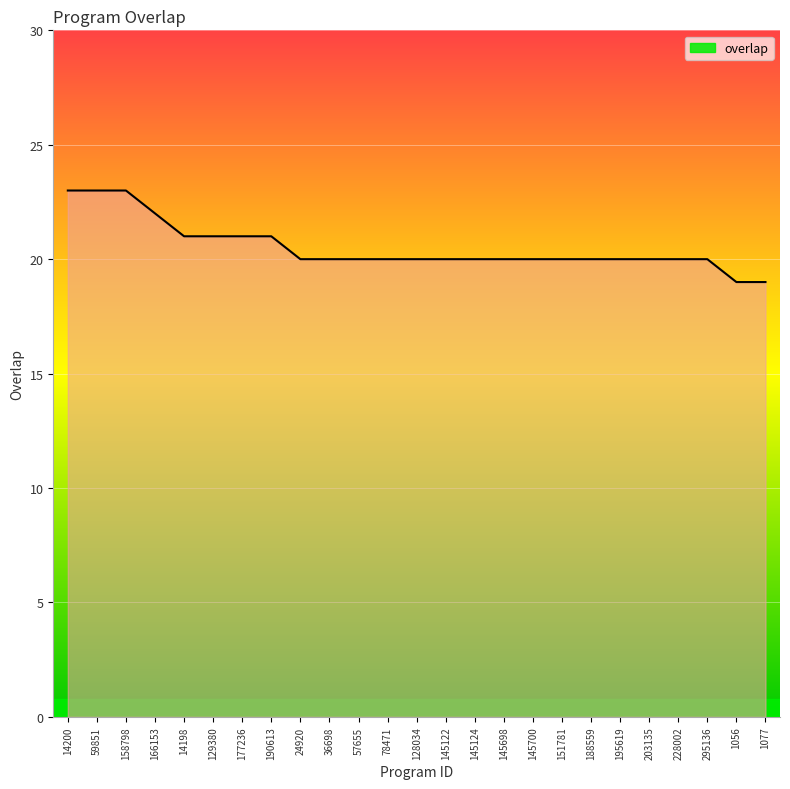

What is the minimum value shown in the chart?

19